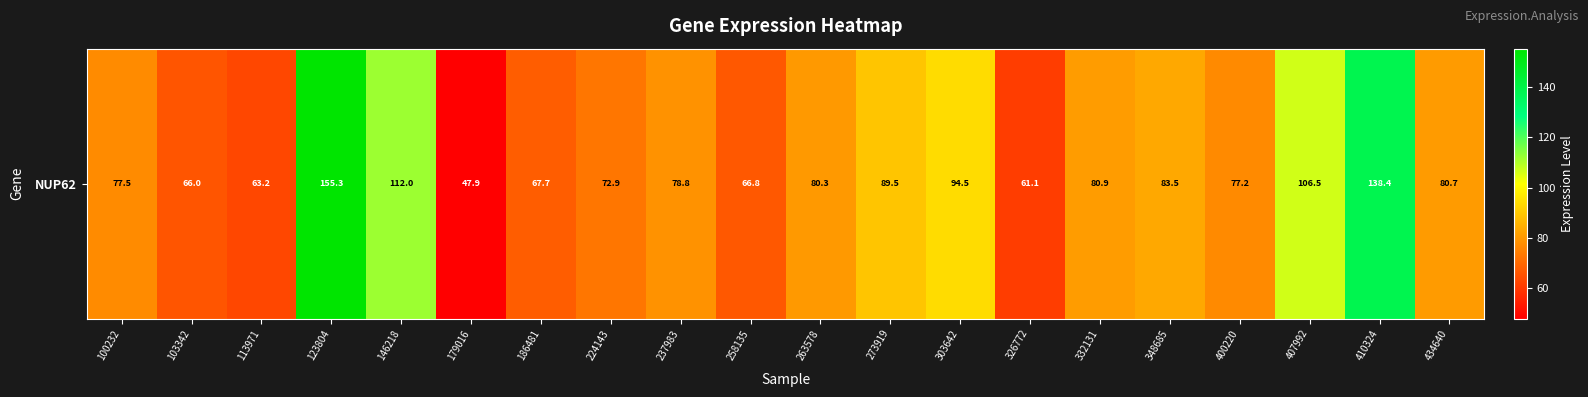

How many values are below 80?

10